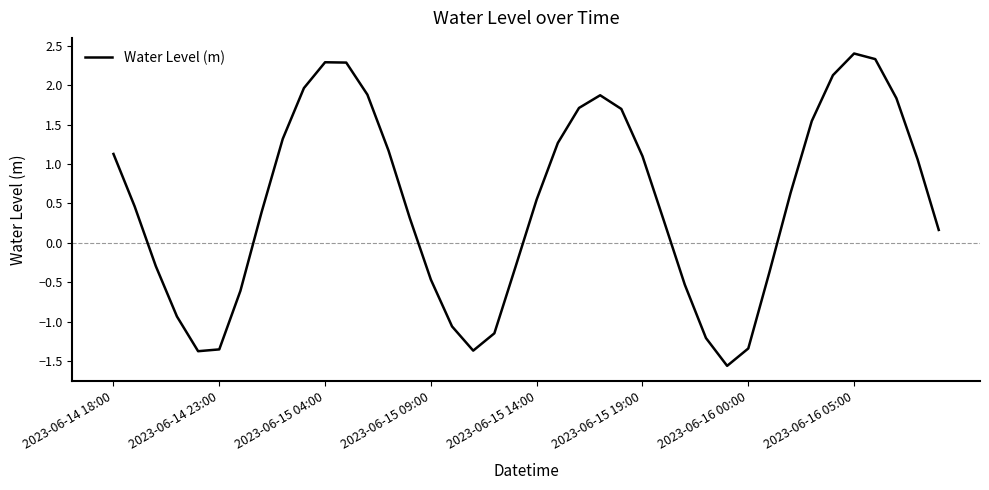

What is the difference between the maximum and minimum values?

4.0